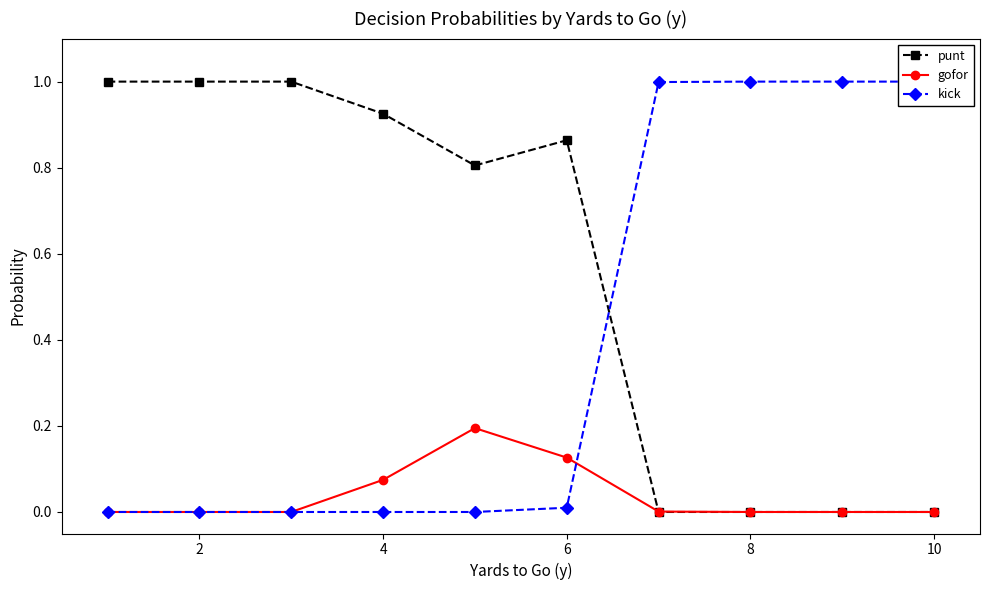

Which series has the largest total across all categories?

punt